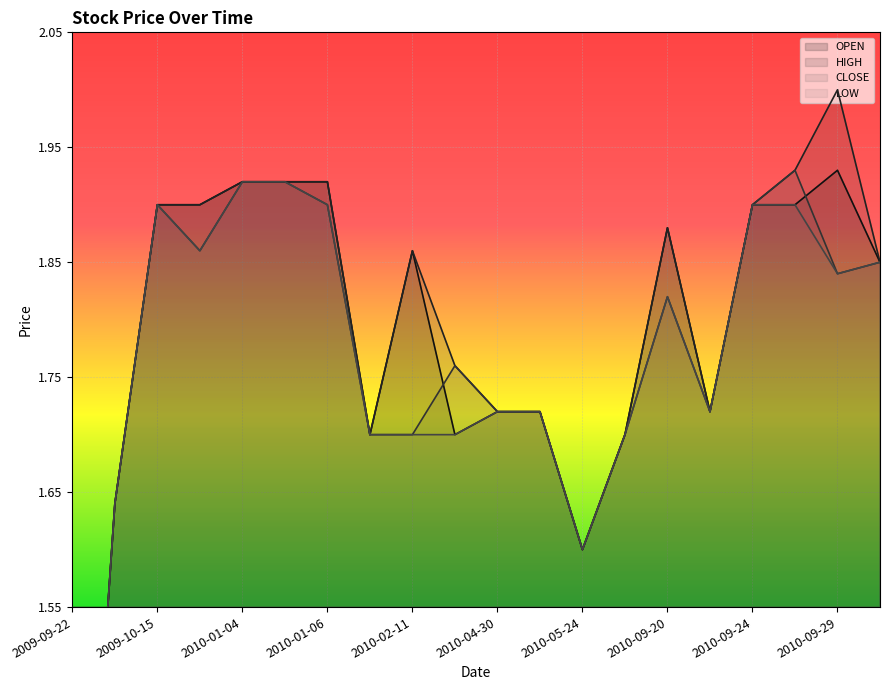

Reading left to right, list all the values displayed in this chart.

OPEN: 2009-09-22=1.1	2009-10-09=1.6	2009-10-15=1.9	2009-11-03=1.9	2010-01-04=1.9	2010-01-05=1.9	2010-01-06=1.9	2010-02-09=1.7	2010-02-11=1.9	2010-04-20=1.7	2010-04-30=1.7	2010-05-05=1.7	2010-05-24=1.6	2010-07-08=1.7	2010-09-20=1.9	2010-09-21=1.7	2010-09-24=1.9	2010-09-28=1.9	2010-09-29=1.9	2010-09-30=1.9
HIGH: 2009-09-22=1.1	2009-10-09=1.6	2009-10-15=1.9	2009-11-03=1.9	2010-01-04=1.9	2010-01-05=1.9	2010-01-06=1.9	2010-02-09=1.7	2010-02-11=1.9	2010-04-20=1.8	2010-04-30=1.7	2010-05-05=1.7	2010-05-24=1.6	2010-07-08=1.7	2010-09-20=1.9	2010-09-21=1.7	2010-09-24=1.9	2010-09-28=1.9	2010-09-29=2.0	2010-09-30=1.9
CLOSE: 2009-09-22=1.1	2009-10-09=1.6	2009-10-15=1.9	2009-11-03=1.9	2010-01-04=1.9	2010-01-05=1.9	2010-01-06=1.9	2010-02-09=1.7	2010-02-11=1.7	2010-04-20=1.8	2010-04-30=1.7	2010-05-05=1.7	2010-05-24=1.6	2010-07-08=1.7	2010-09-20=1.8	2010-09-21=1.7	2010-09-24=1.9	2010-09-28=1.9	2010-09-29=1.8	2010-09-30=1.9
LOW: 2009-09-22=1.1	2009-10-09=1.6	2009-10-15=1.9	2009-11-03=1.9	2010-01-04=1.9	2010-01-05=1.9	2010-01-06=1.9	2010-02-09=1.7	2010-02-11=1.7	2010-04-20=1.7	2010-04-30=1.7	2010-05-05=1.7	2010-05-24=1.6	2010-07-08=1.7	2010-09-20=1.8	2010-09-21=1.7	2010-09-24=1.9	2010-09-28=1.9	2010-09-29=1.8	2010-09-30=1.9